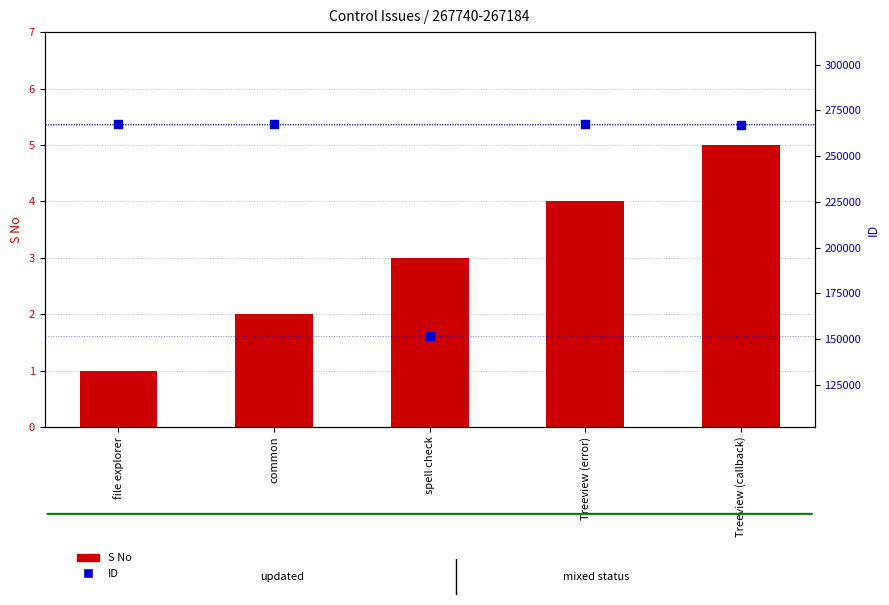

What are all the series names shown in the legend?

S No, ID